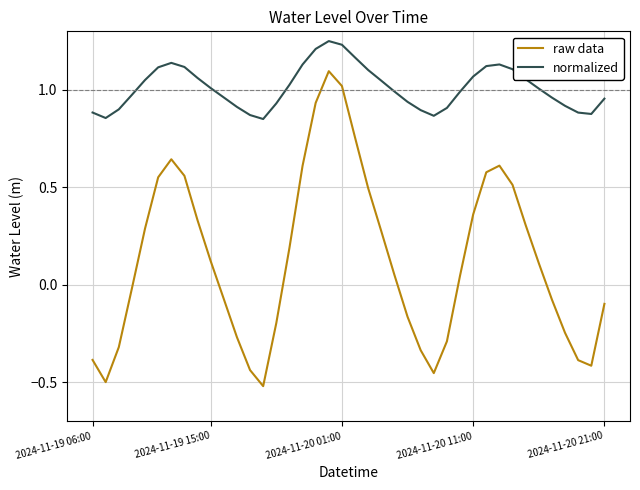

Which series has the widest spread of values?

raw data